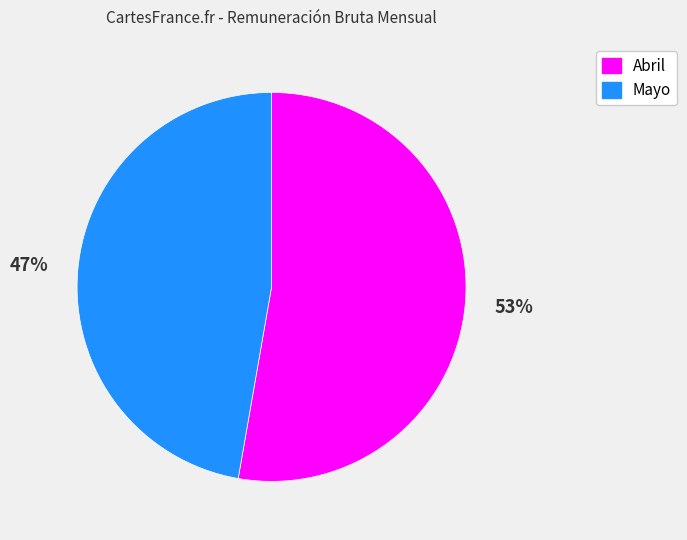

Do Abril and Mayo together represent more than half of the pie?

Yes